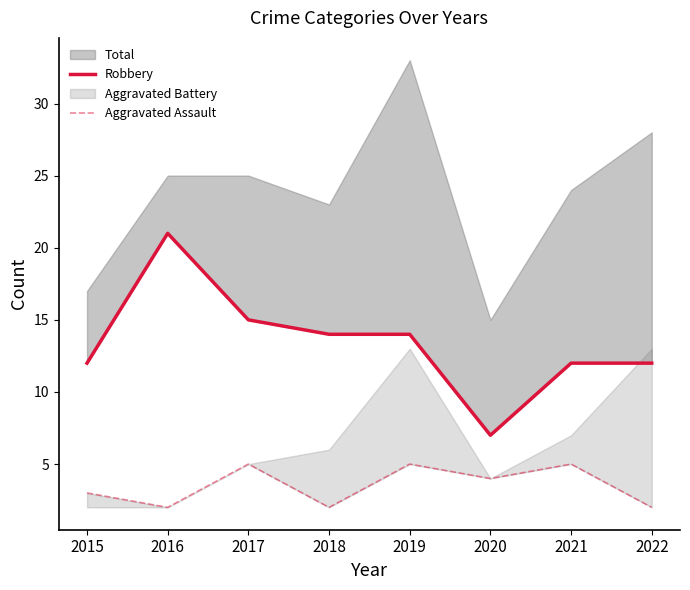

What is the difference between the Robbery values at 2022 and 2016?

9